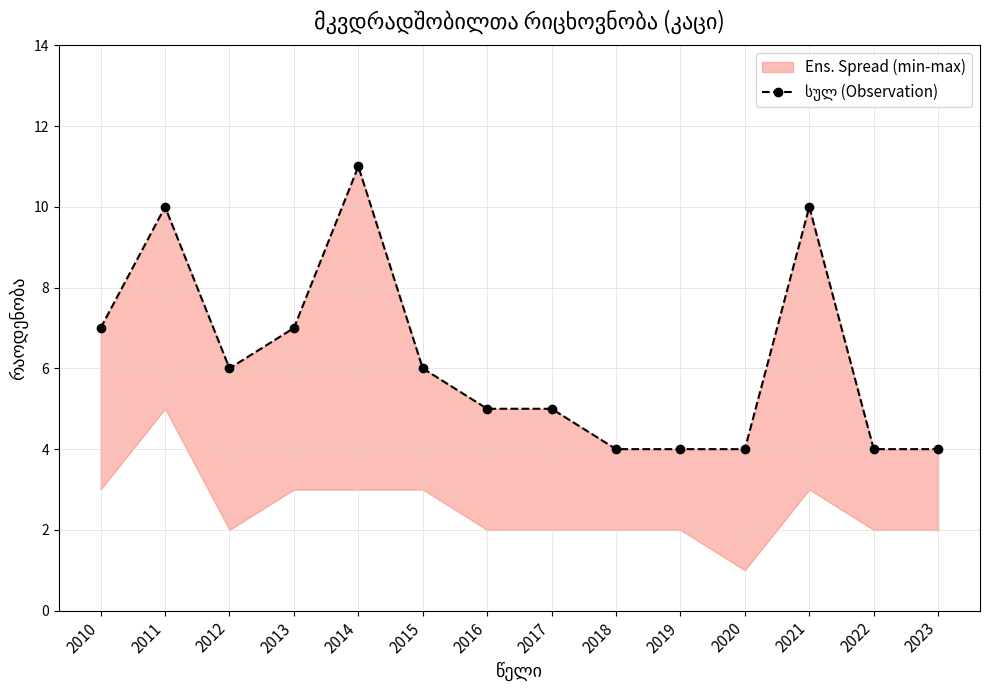

What is the average value?

6